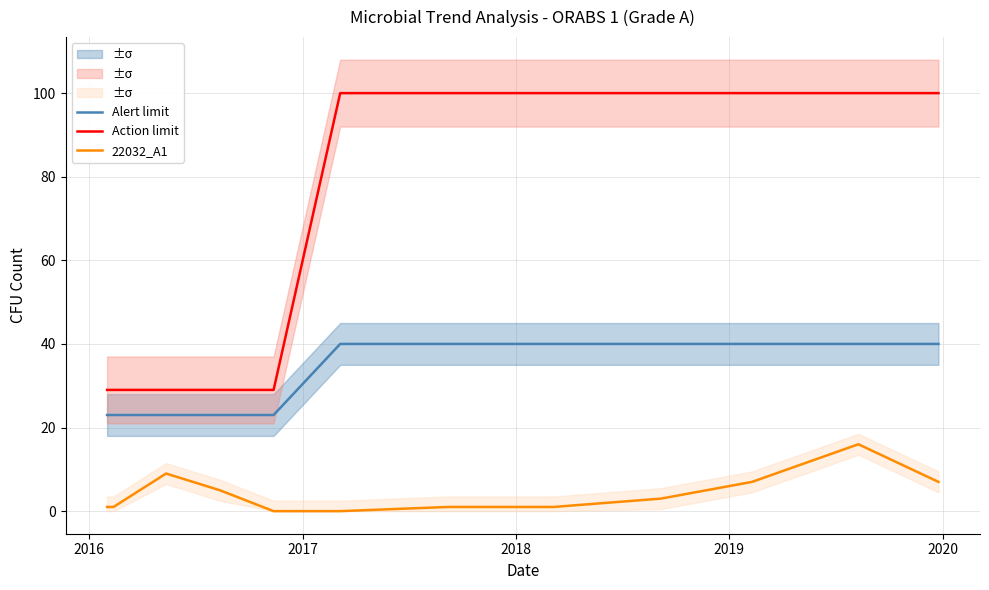

Does the chart have visible grid lines?

Yes